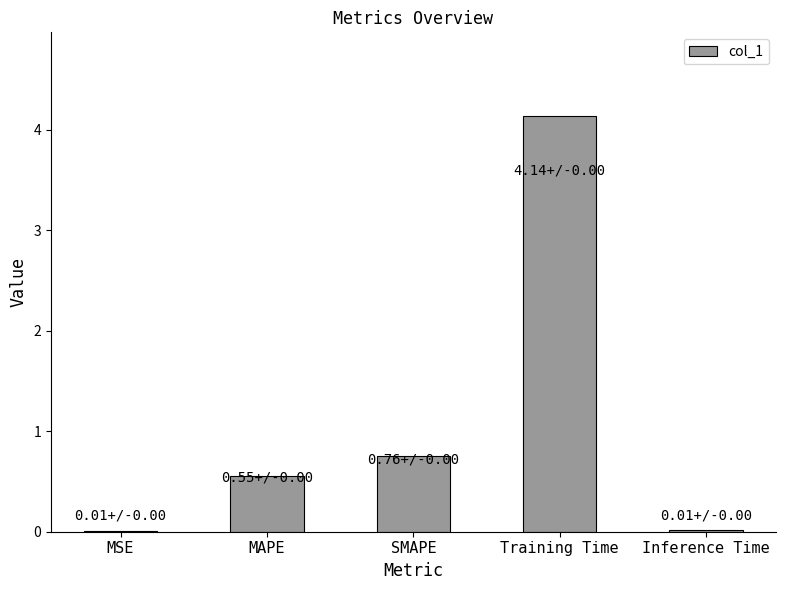

What is the approximate value at Training Time?

4.1